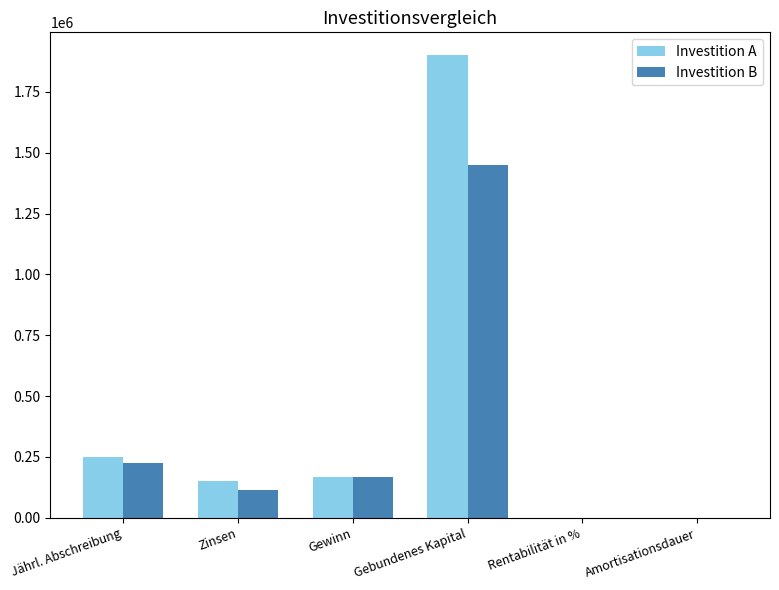

What is the greatest value displayed?

1900000.0